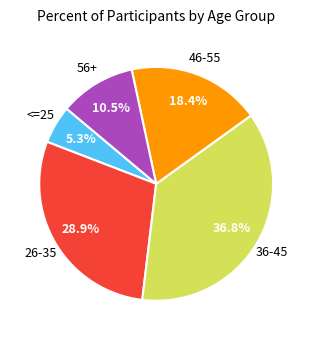

Is 56+ the majority of the pie?

No